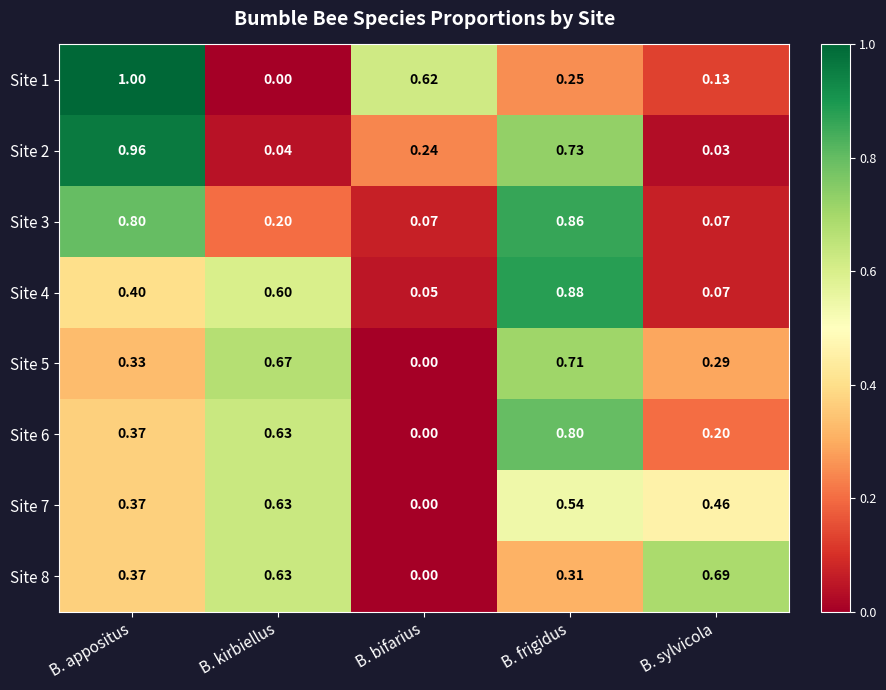

List the series in order of their peak value, highest first.

Site 1, Site 2, Site 4, Site 3, Site 6, Site 5, Site 8, Site 7